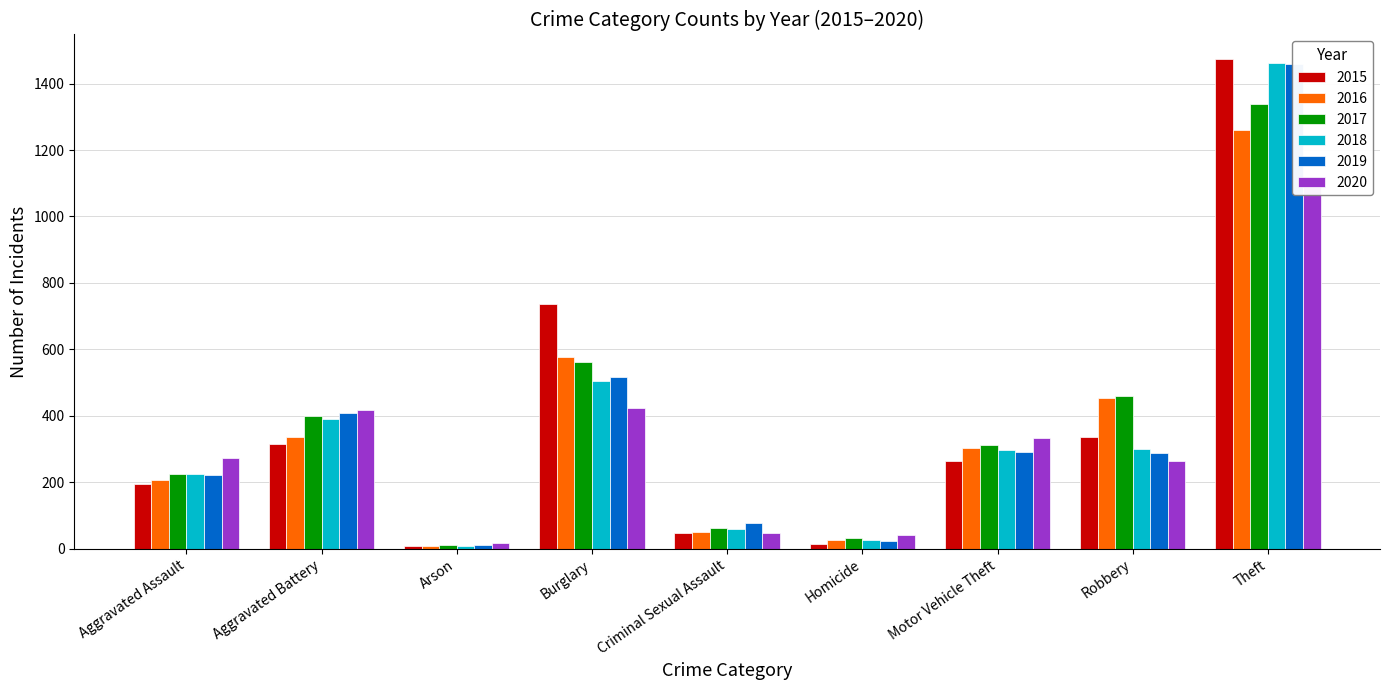

What is the smallest value displayed?

7